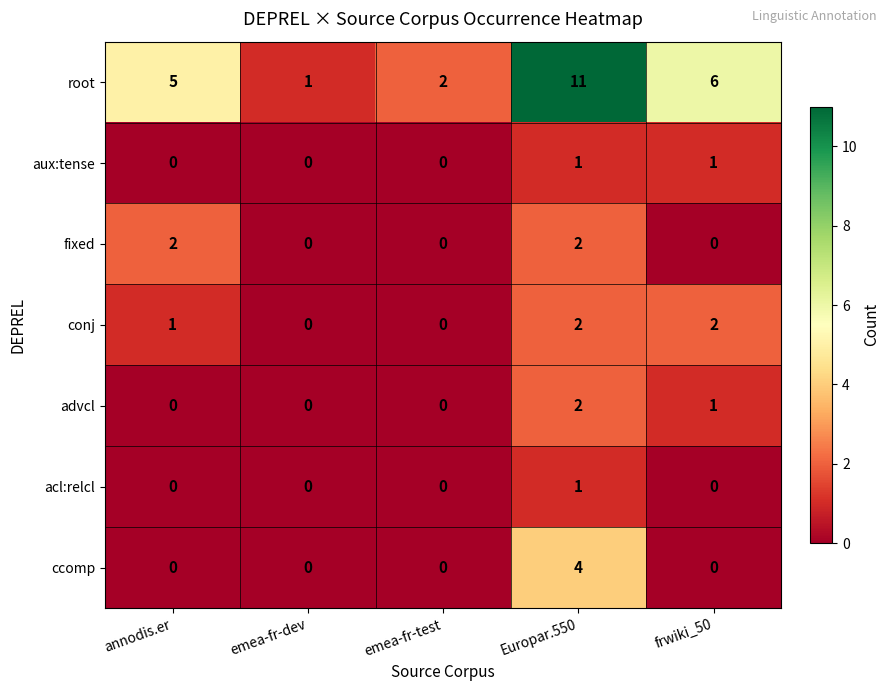

What is the difference between the second highest and second lowest values in the root series?

4